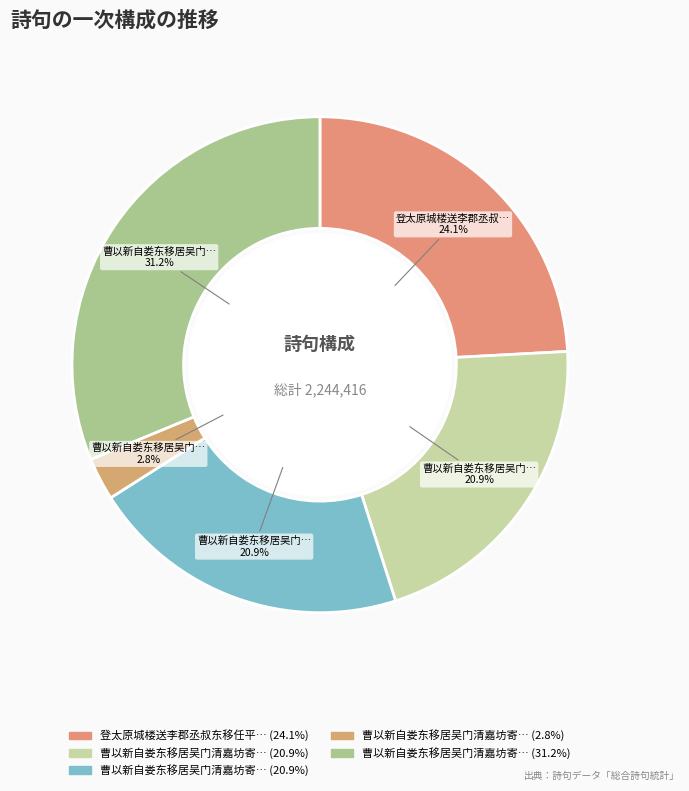

How many segments does this pie chart have?

5